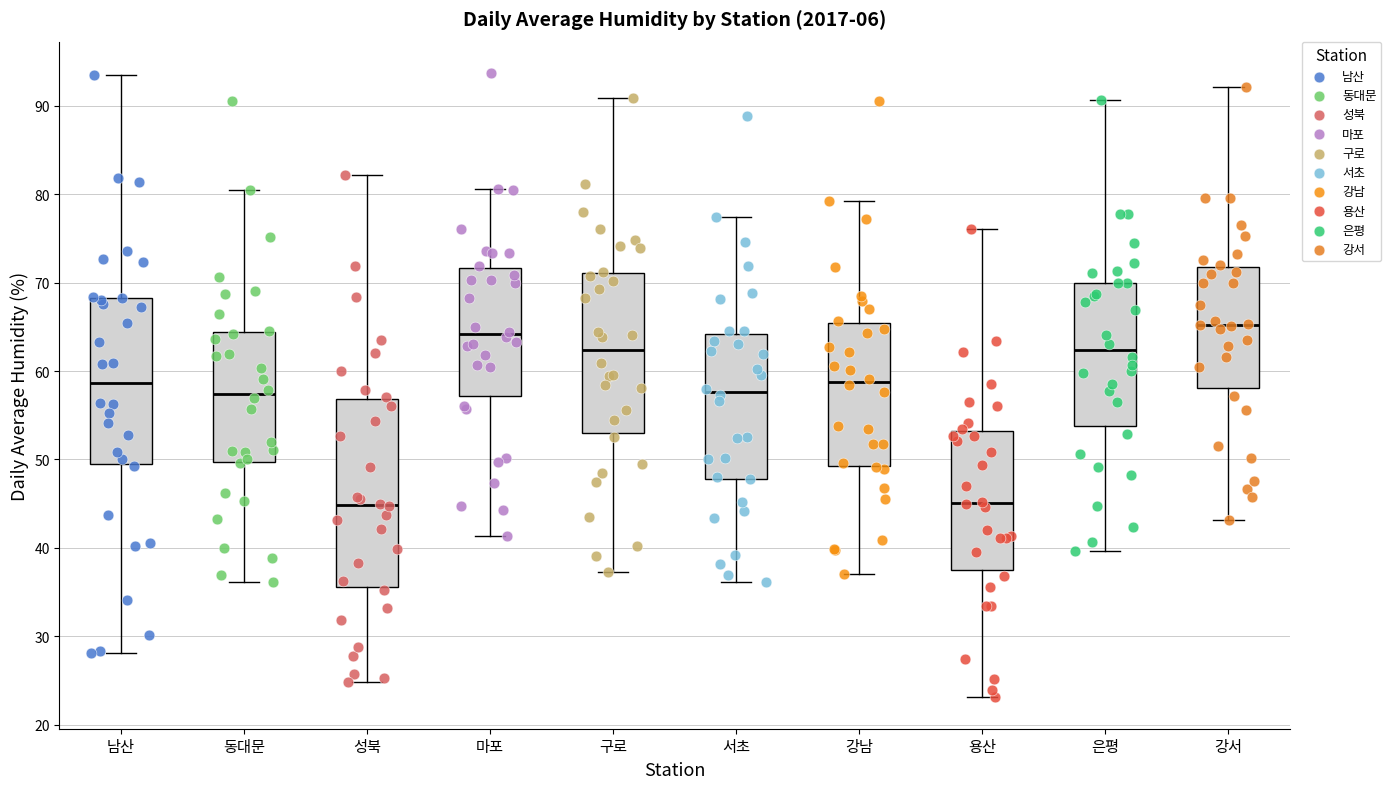

Reading left to right, transcribe this box plot: for each box, give where its median line is, the range the box spans, and where its two whiskers end, as read against the y-axis. The values are not printed on the chart, so give them approximately, as read against the axis.

남산: median 59, box 49 to 68, whiskers 28 to 94
동대문: median 57, box 50 to 64, whiskers 36 to 81
성북: median 45, box 36 to 57, whiskers 25 to 82
마포: median 64, box 57 to 72, whiskers 41 to 81
구로: median 62, box 53 to 71, whiskers 37 to 91
서초: median 58, box 48 to 64, whiskers 36 to 77
강남: median 59, box 49 to 65, whiskers 37 to 79
용산: median 45, box 38 to 53, whiskers 23 to 76
은평: median 62, box 54 to 70, whiskers 40 to 91
강서: median 65, box 58 to 72, whiskers 43 to 92